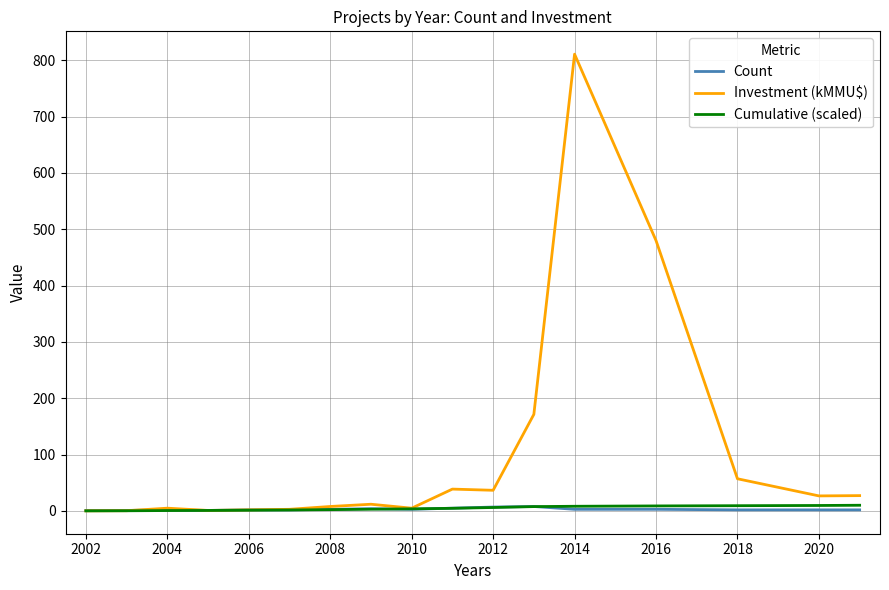

Which series has the largest total across all categories?

Investment (kMMU$)